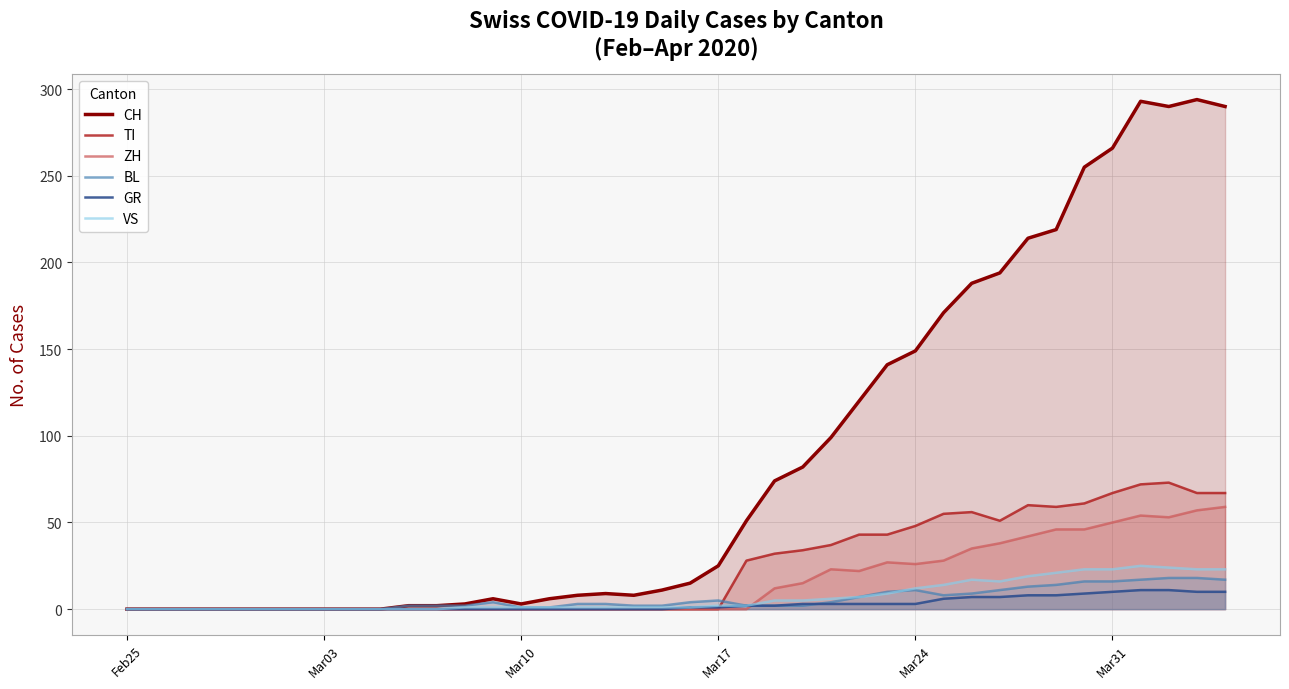

Which series ends up on top after the final intersection of BL and ZH?

ZH